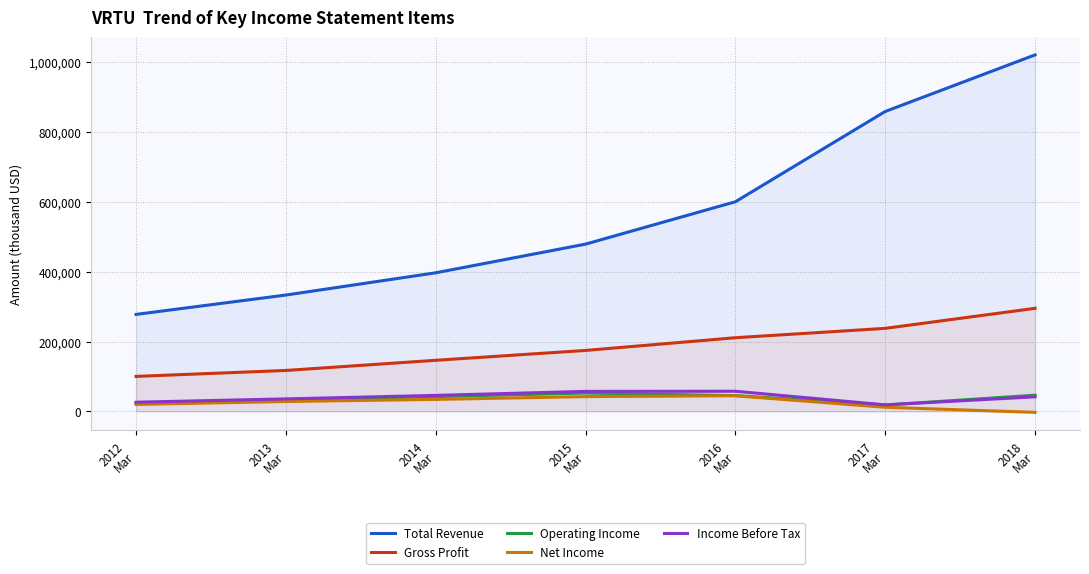

Is the value of Income Before Tax at 2012
Mar greater than the value of Net Income at 2015
Mar?

No